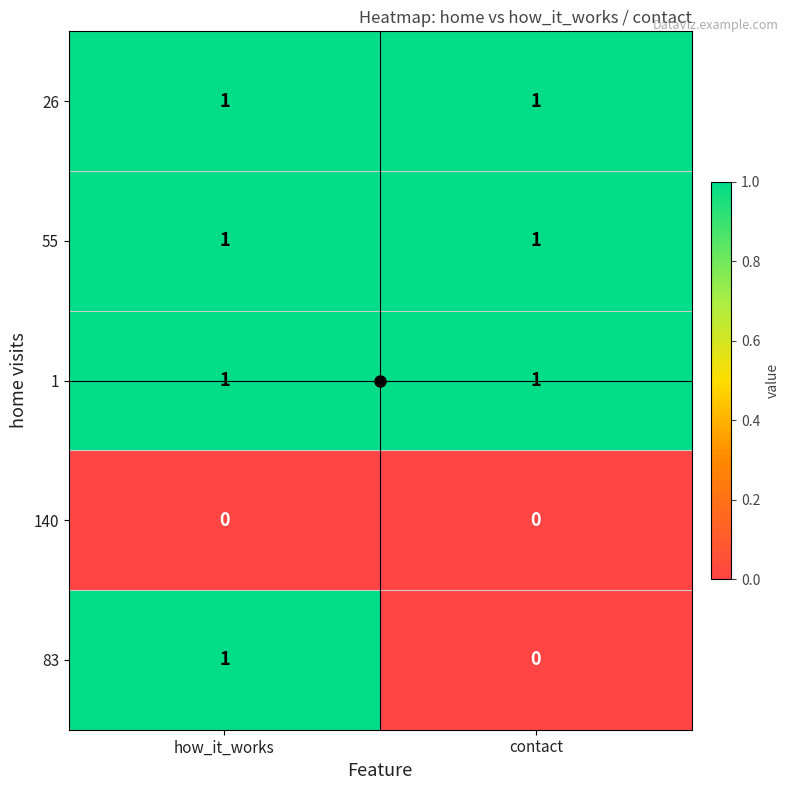

At which category is the sum across all series the highest?

how_it_works